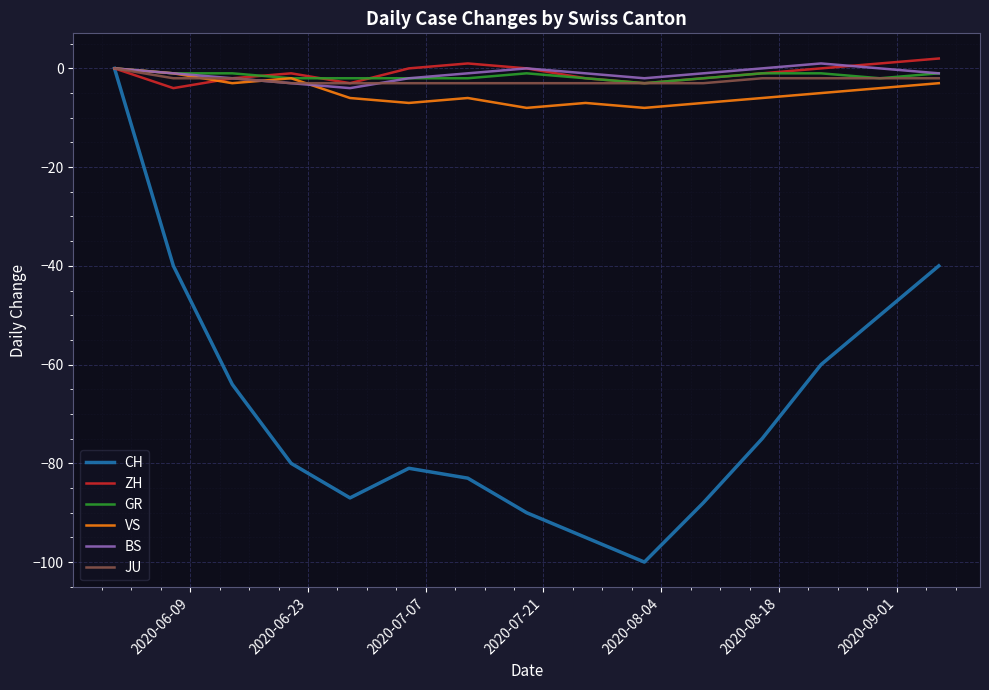

What is the lowest value of the VS series?

-8